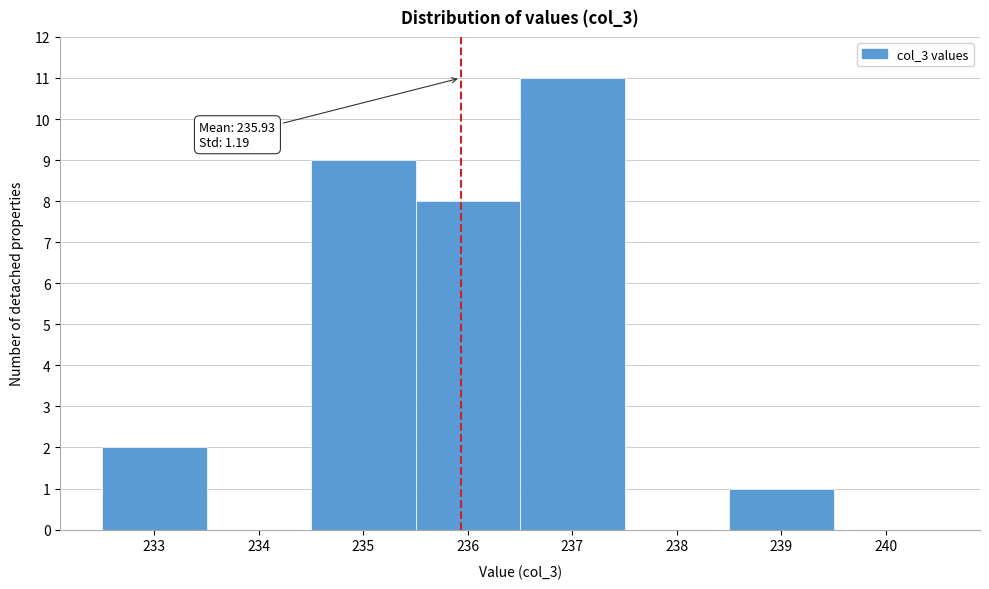

Which range on the x-axis has the tallest bar?

236.5 to 237.5